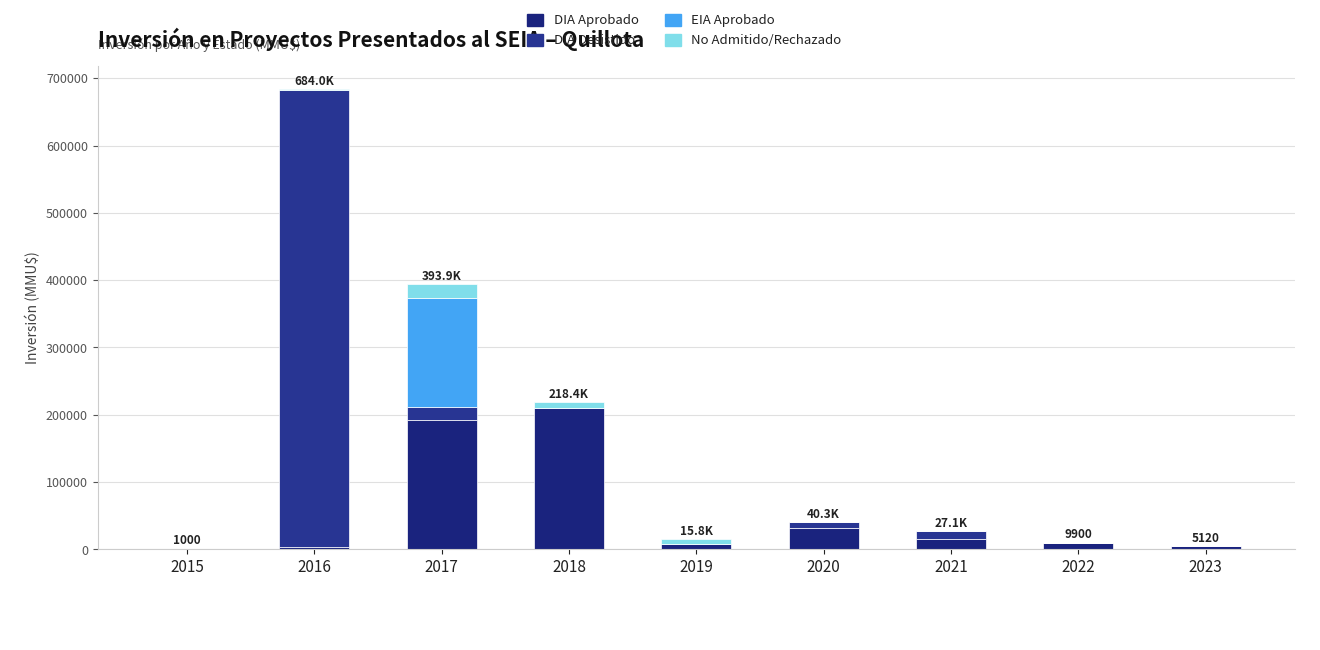

What is the difference between the second highest and second lowest values in the DIA Aprobado series?

188815